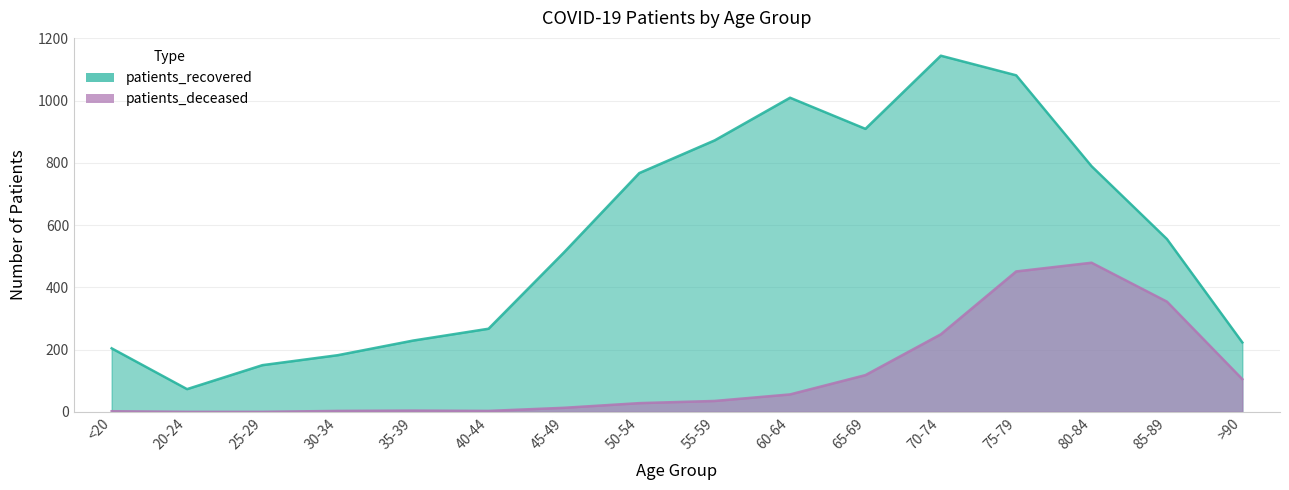

True or false: patients_deceased and patients_recovered intersect in this chart.

False